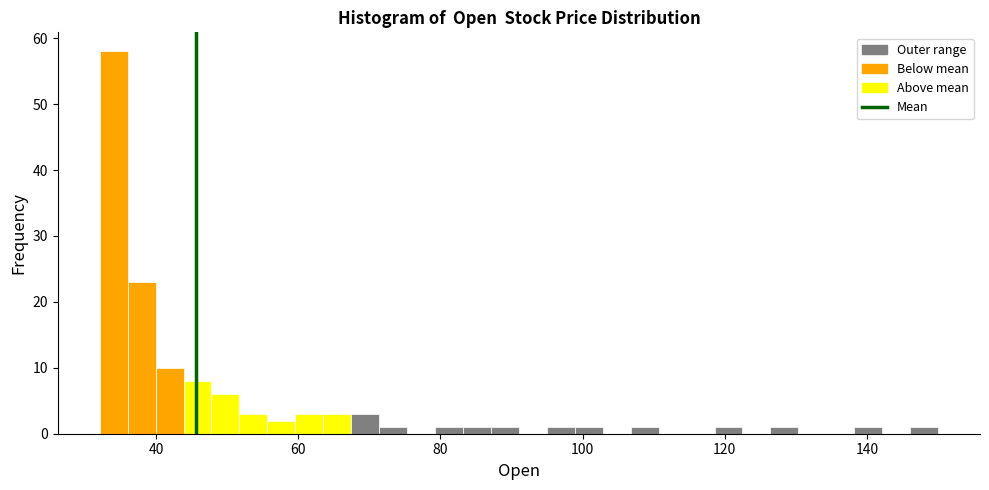

Around what value on the x-axis is the tallest bar? Give the approximate position of its centre, as read against the axis.

34